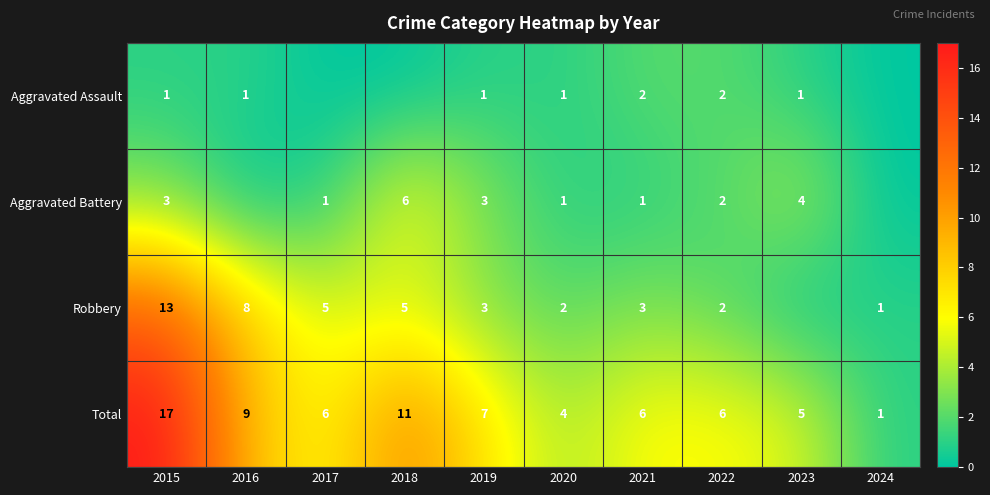

At which category is the sum across all series the highest?

2015